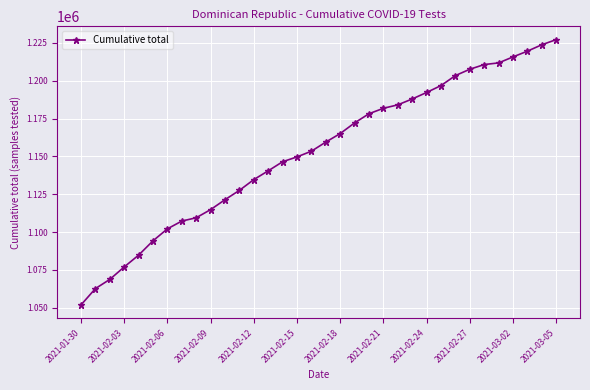

What is the difference between the maximum and second lowest values?

164608